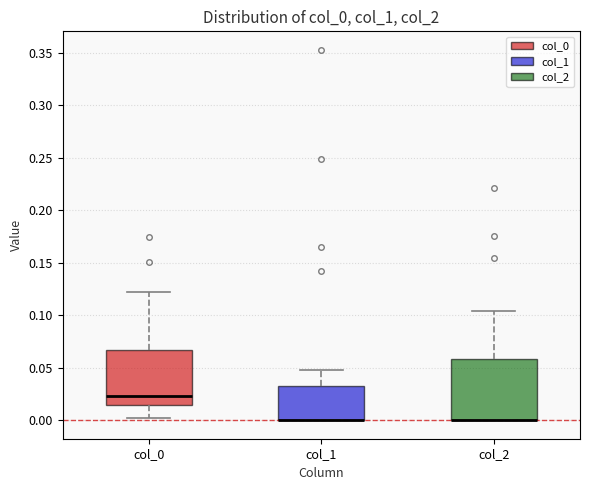

Comparing the boxes themselves (not the whiskers), which one is the tallest?

col_2